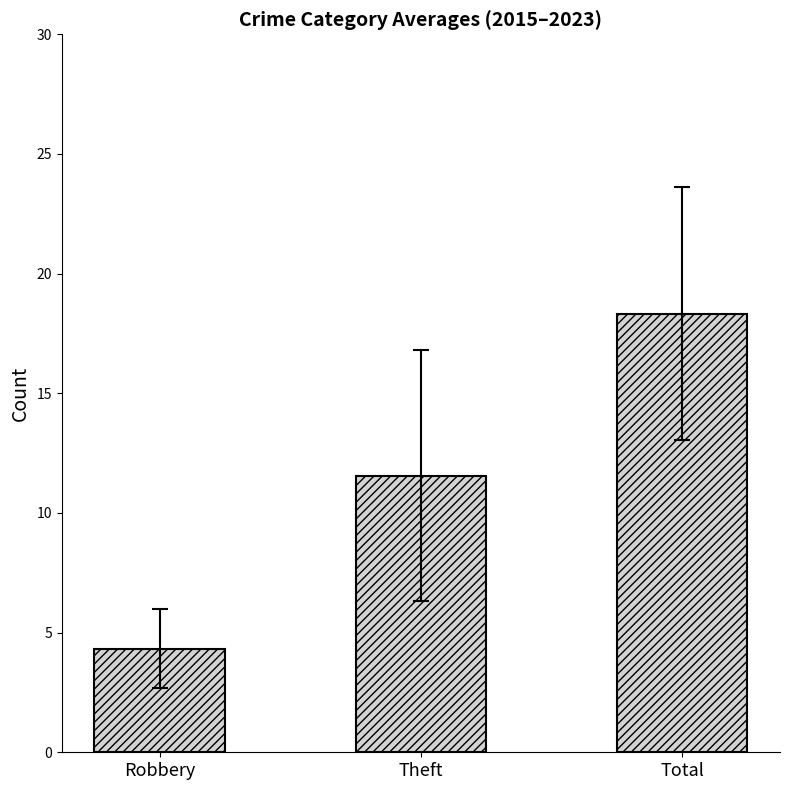

What is the label of the 2nd bar from the left?

Theft